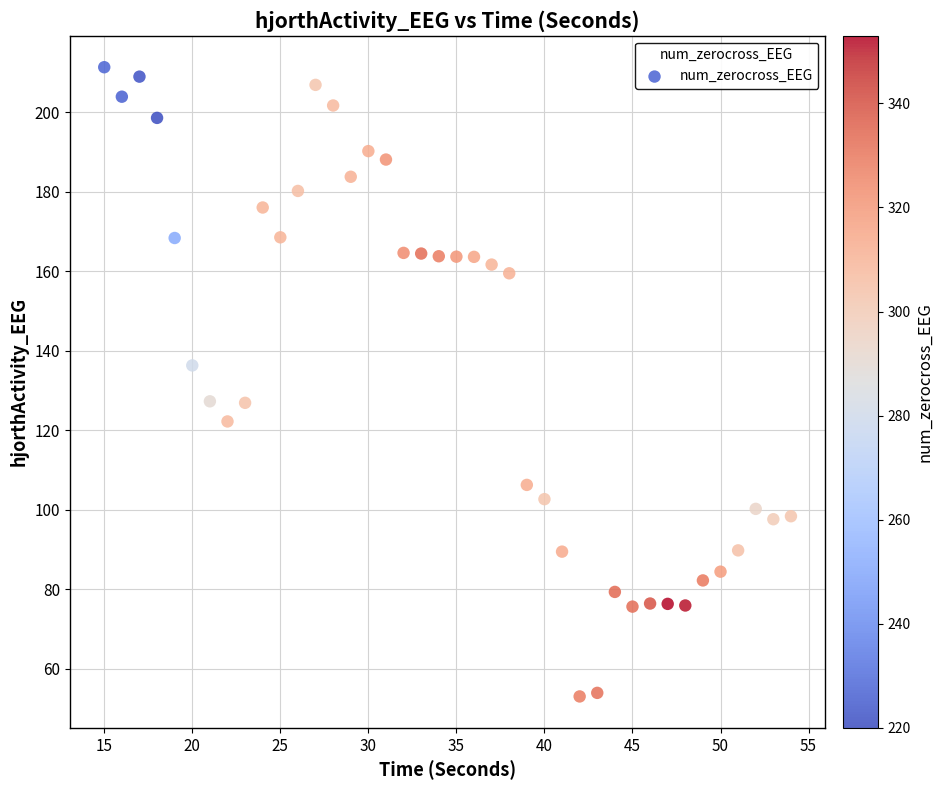

What is the range of Y values (max minus min)?

158.2